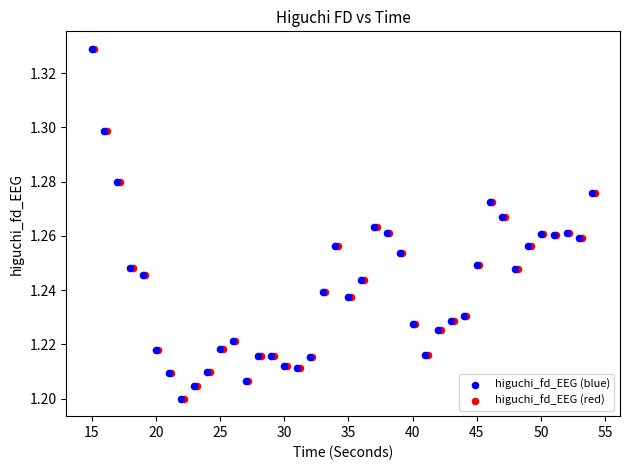

What are all the series names shown in the legend?

higuchi_fd_EEG (blue), higuchi_fd_EEG (red)